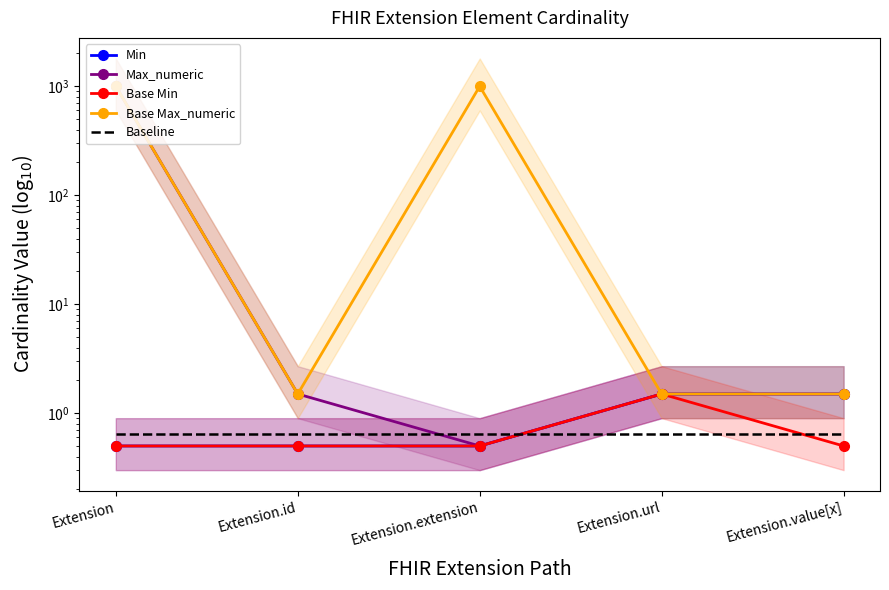

True or false: Base Max_numeric and Max_numeric intersect in this chart.

False